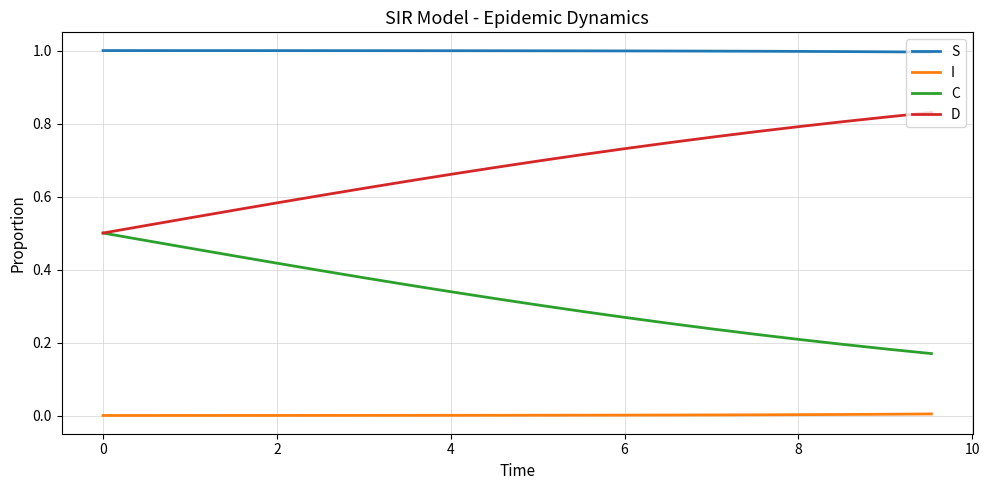

What is the maximum value for S?

1.0